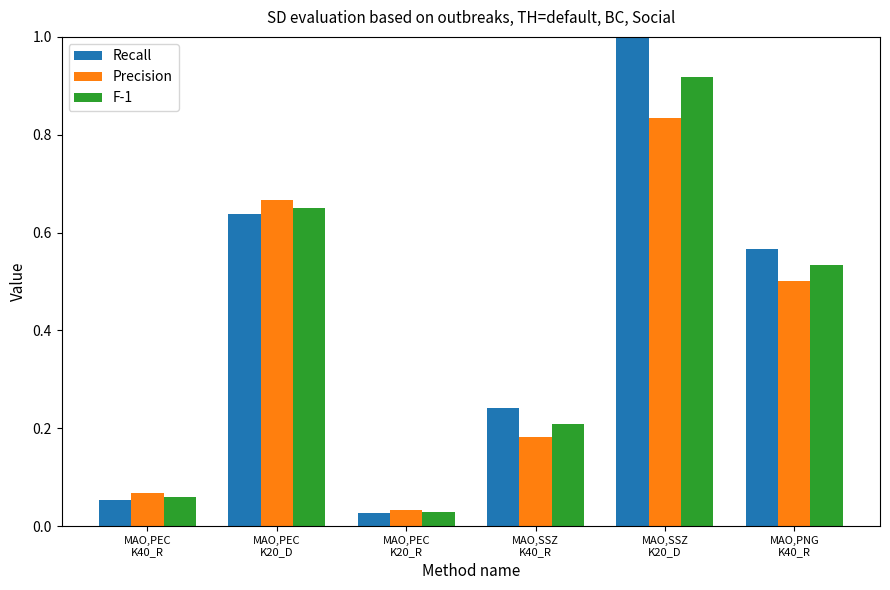

List the labels in order of Recall value, largest first.

MAO,SSZ
K20_D, MAO,PEC
K20_D, MAO,PNG
K40_R, MAO,SSZ
K40_R, MAO,PEC
K40_R, MAO,PEC
K20_R